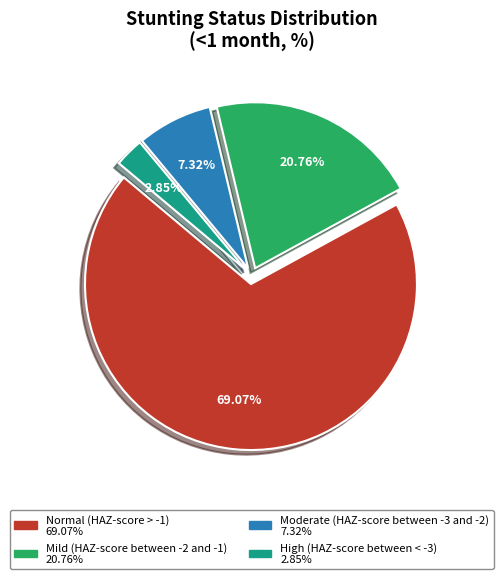

Does Normal (HAZ-score > -1) represent more than half of the total?

Yes